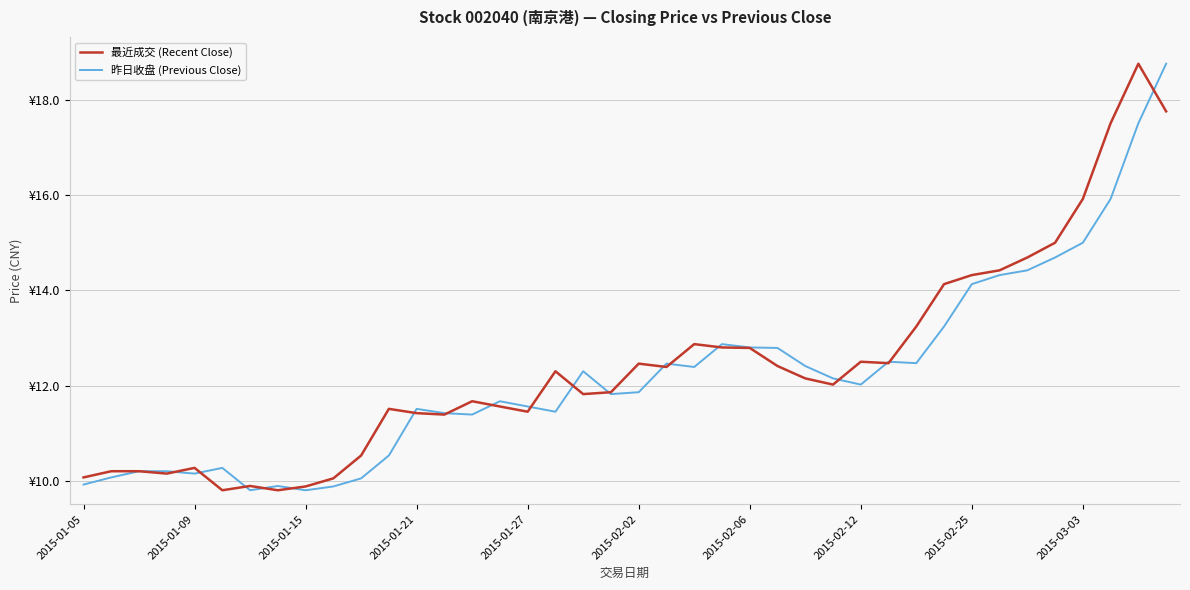

Reading left to right, what are all the values shown in this chart?

最近成交 (Recent Close): 10.1	10.2	10.2	10.2	10.3	9.8	9.9	9.8	9.9	10.1	10.5	11.5	11.4	11.4	11.7	11.6	11.4	12.3	11.8	11.9	12.5	12.4	12.9	12.8	12.8	12.4	12.2	12.0	12.5	12.5	13.2	14.1	14.3	14.4	14.7	15.0	15.9	17.5	18.8	17.8
昨日收盘 (Previous Close): 9.9	10.1	10.2	10.2	10.2	10.3	9.8	9.9	9.8	9.9	10.1	10.5	11.5	11.4	11.4	11.7	11.6	11.4	12.3	11.8	11.9	12.5	12.4	12.9	12.8	12.8	12.4	12.2	12.0	12.5	12.5	13.2	14.1	14.3	14.4	14.7	15.0	15.9	17.5	18.8